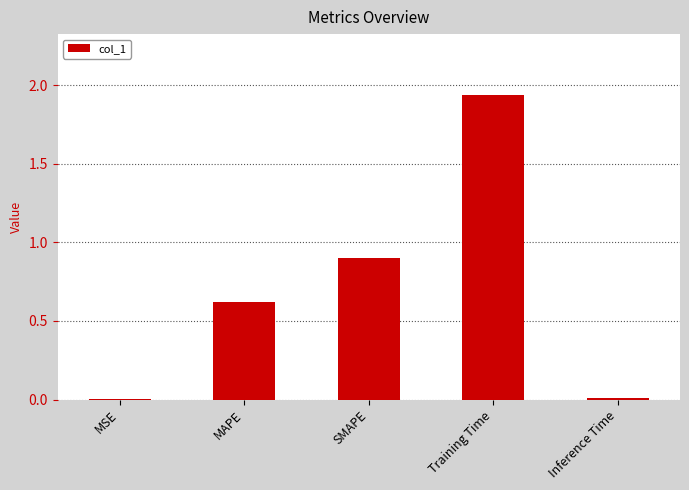

The chart shows a value of 0.0 at MSE. True or false?

True